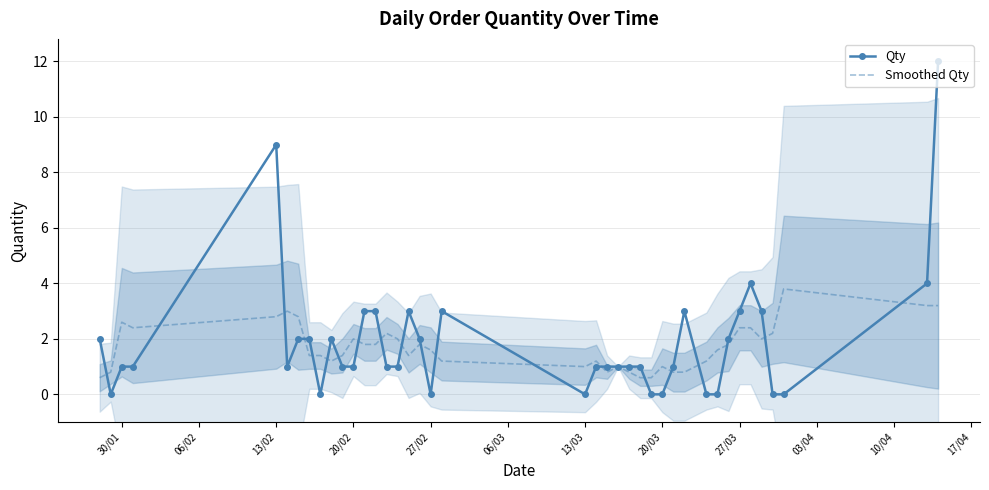

Reading left to right, extract all data points from this chart.

Qty: 2.0	0.0	1.0	1.0	9.0	1.0	2.0	2.0	0.0	2.0	1.0	1.0	3.0	3.0	1.0	1.0	3.0	2.0	0.0	3.0	0.0	1.0	1.0	1.0	1.0	1.0	0.0	0.0	1.0	3.0	0.0	0.0	2.0	3.0	4.0	3.0	0.0	0.0	4.0	12.0
Smoothed Qty: 0.6	0.8	2.6	2.4	2.8	3.0	2.8	1.4	1.4	1.2	1.4	2.0	1.8	1.8	2.2	2.0	1.4	1.8	1.6	1.2	1.0	1.2	0.8	1.0	0.8	0.6	0.6	1.0	0.8	0.8	1.2	1.6	1.8	2.4	2.4	2.0	2.2	3.8	3.2	3.2